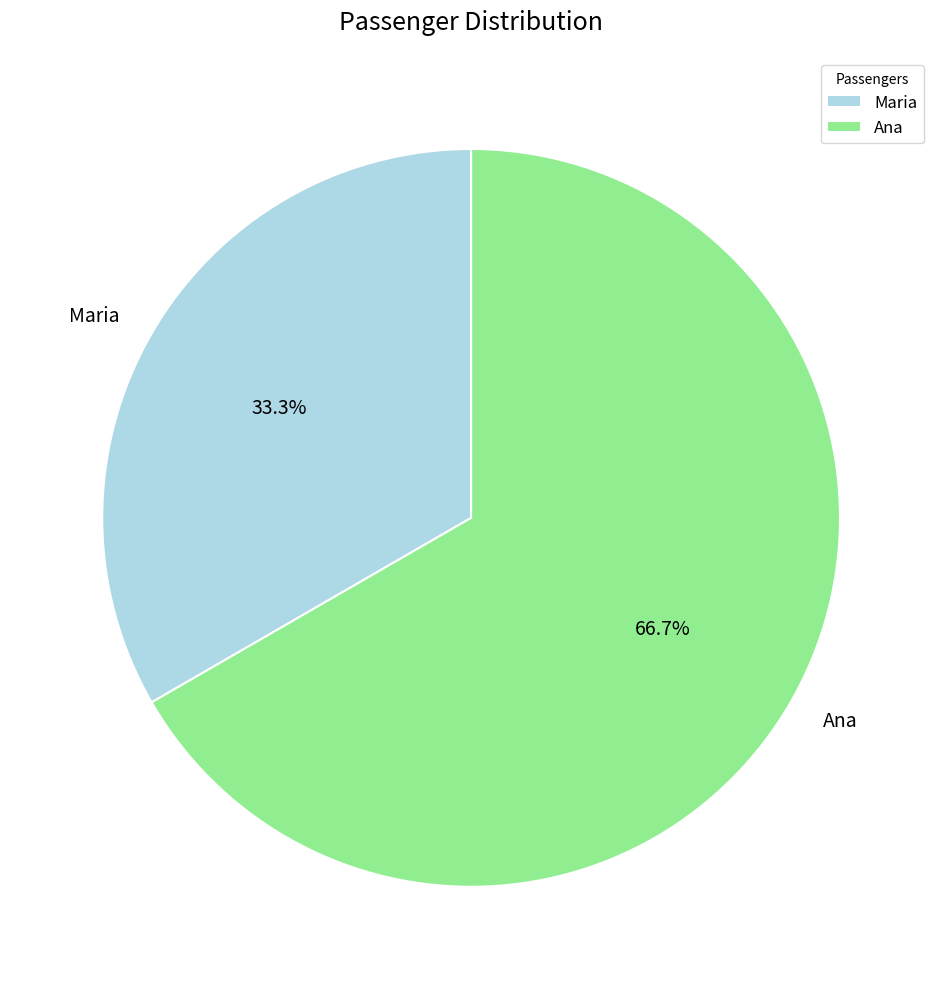

The Ana slice represents 60% of the pie. True or false?

False